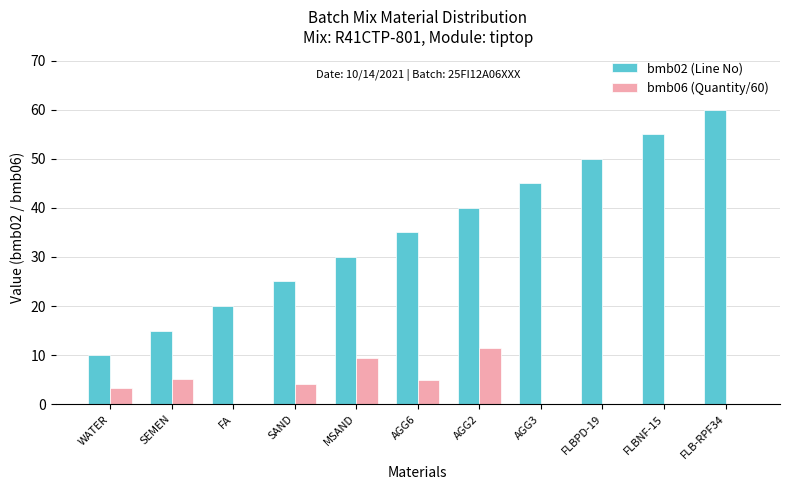

What is the sum of the bmb06 (Quantity/60) values at FA and AGG2?

11.5